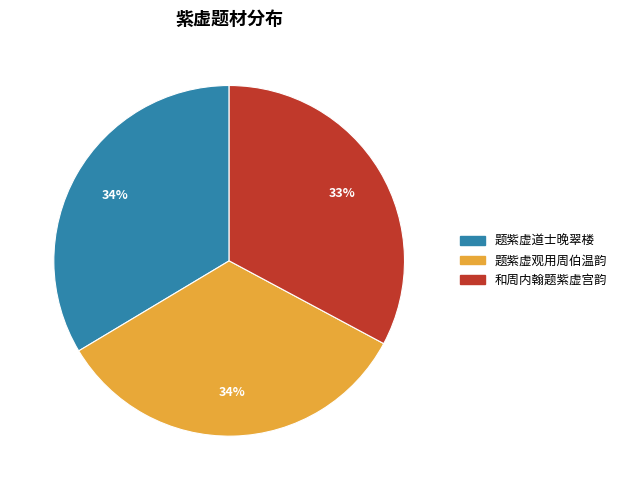

Is it true that 题紫虚观用周伯温韵 is 34% of the pie?

True